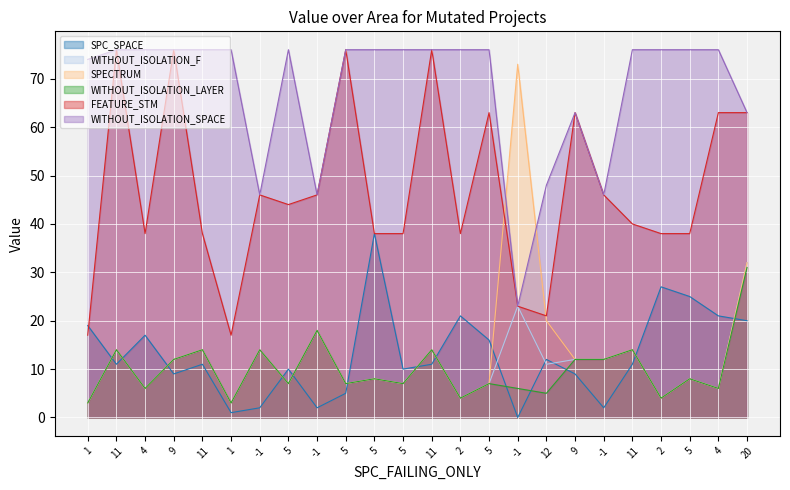

At which category is the sum across all series the highest?

20